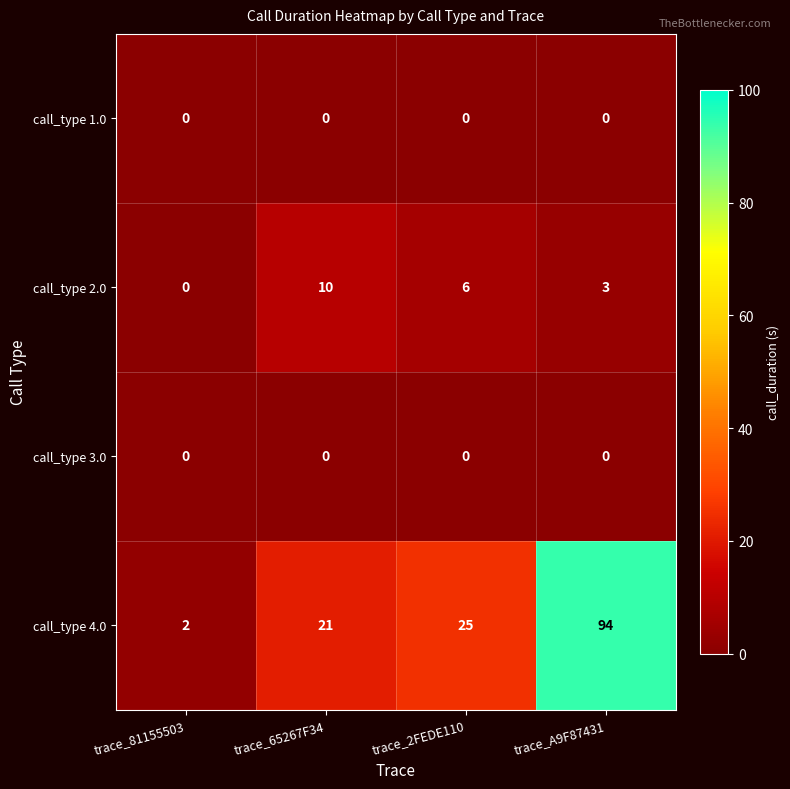

Which series has the largest range (max minus min)?

call_type 4.0